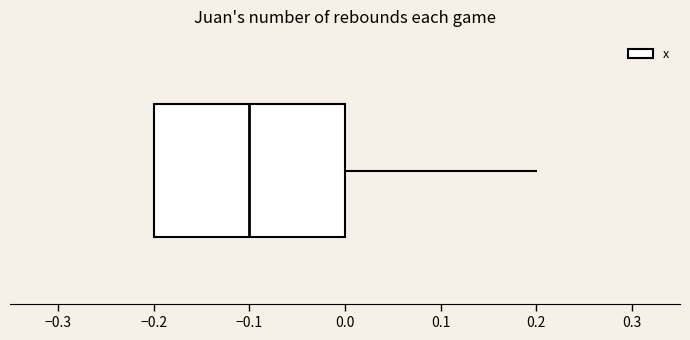

Transcribe this box plot: give where the median line is, the range the box spans, and where the two whiskers end, as read against the x-axis. The values are not printed on the chart, so give them approximately, as read against the axis.

median -0.1, box -0.2 to 0.0, whiskers -0.2 to 0.2